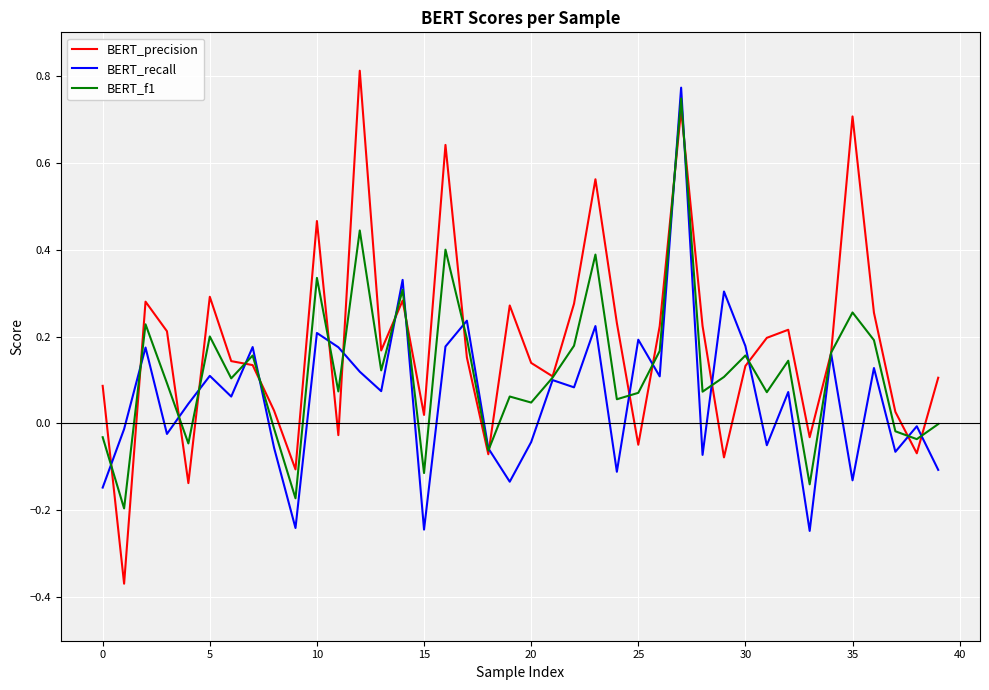

Rank the series by their average value, from lowest to highest.

BERT_recall, BERT_f1, BERT_precision